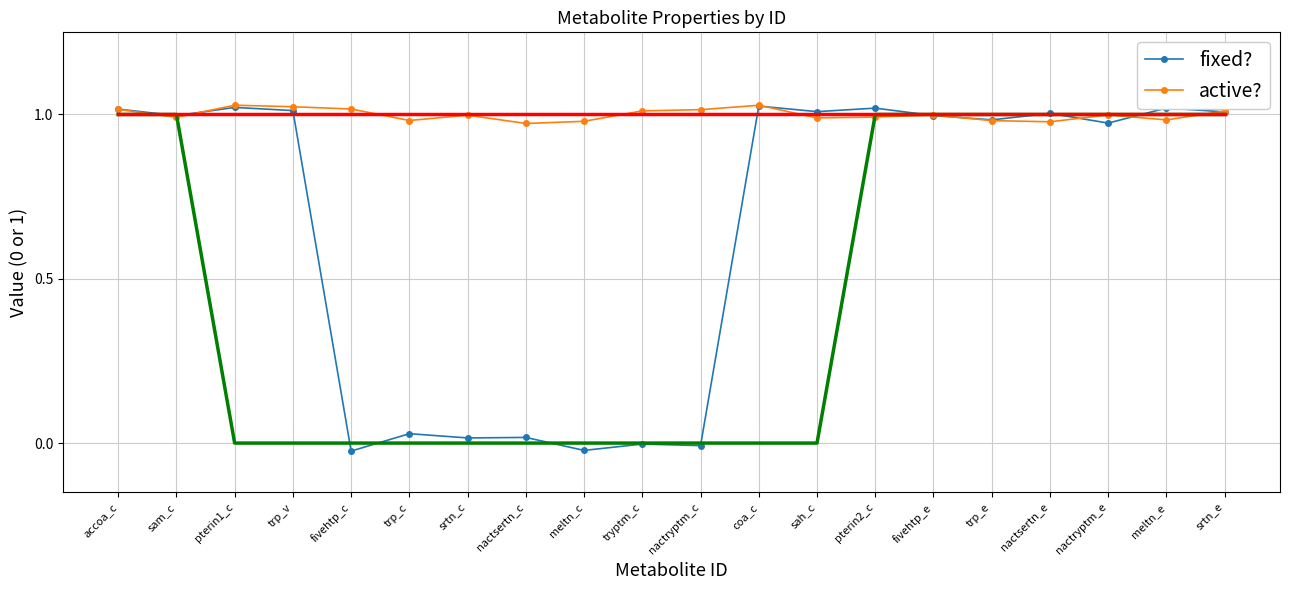

How many interior local peaks does the fixed? series have?

8